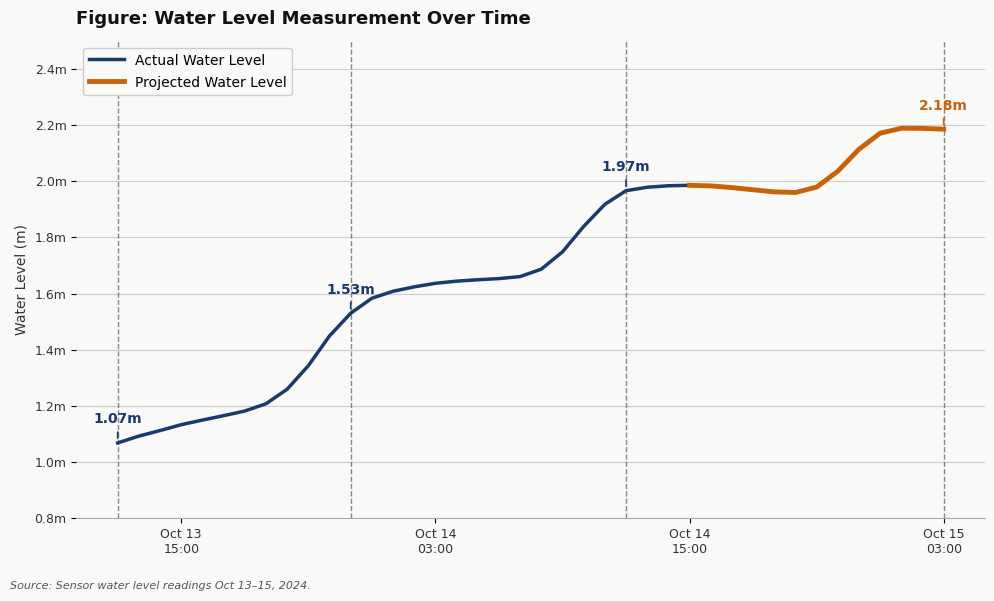

True or false: the data shows 2.2 at 2024-10-15 00:00:00.

True